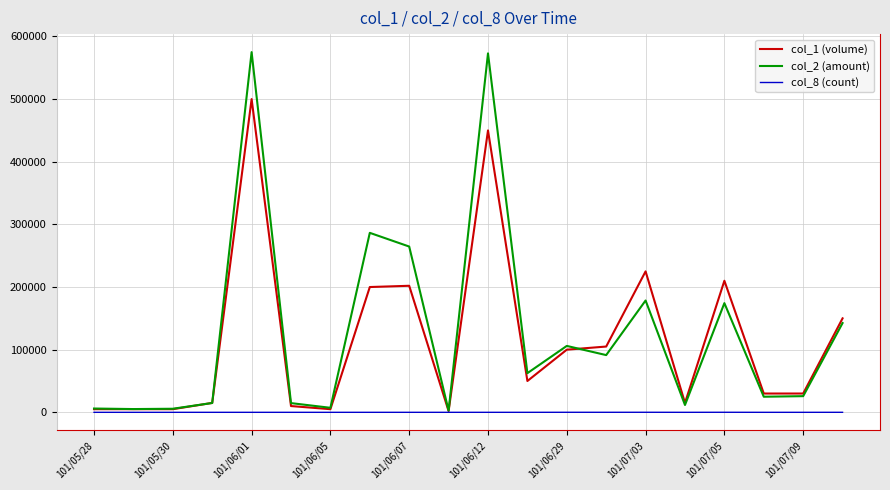

Rank the series by their maximum value, from lowest to highest.

col_8 (count), col_1 (volume), col_2 (amount)